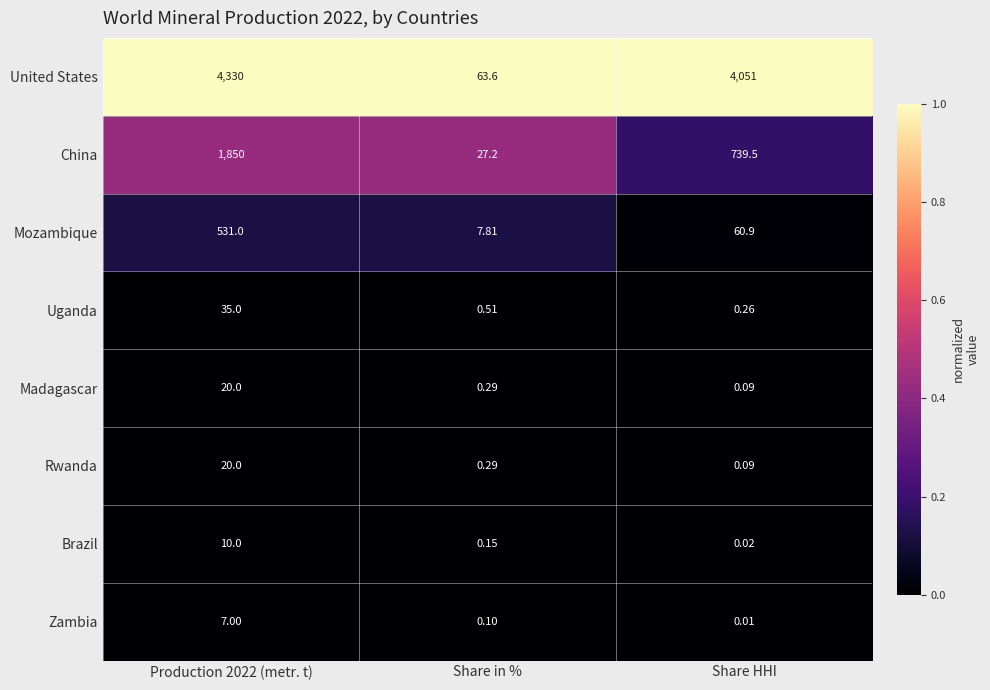

At how many categories does at least one series exceed 0?

3